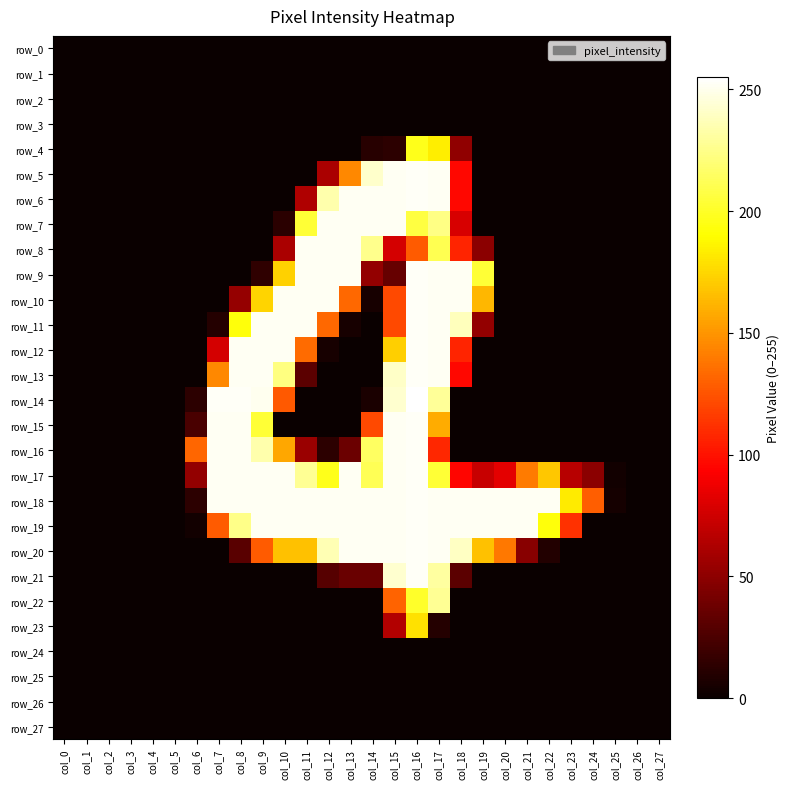

Rank the series at col_15 from lowest to highest value.

row_0, row_1, row_2, row_3, row_24, row_25, row_26, row_27, row_4, row_9, row_23, row_8, row_10, row_11, row_22, row_12, row_13, row_14, row_21, row_5, row_6, row_7, row_15, row_16, row_17, row_18, row_19, row_20